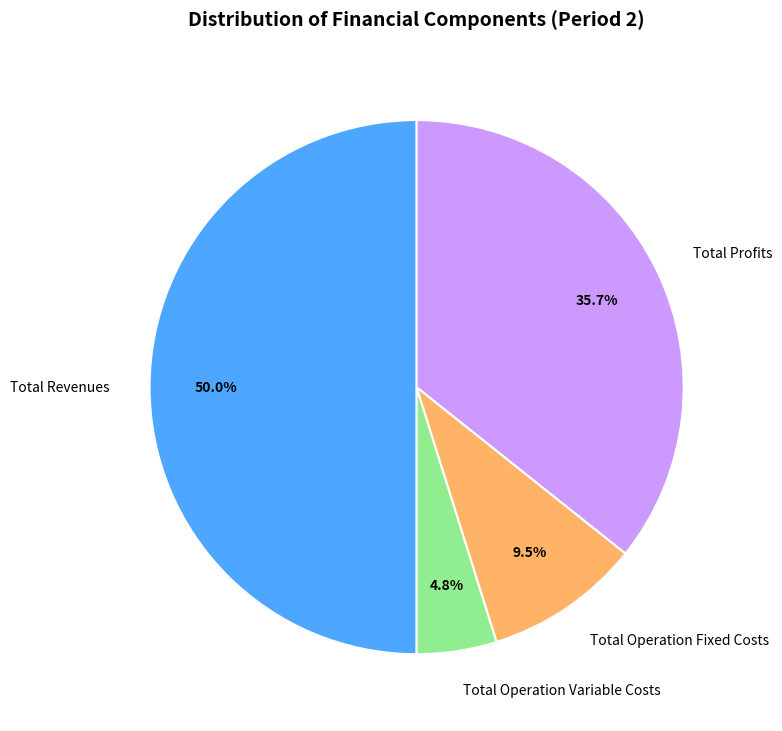

Approximately how many times larger is the value at Total Profits compared to Total Operation Variable Costs?

7.4